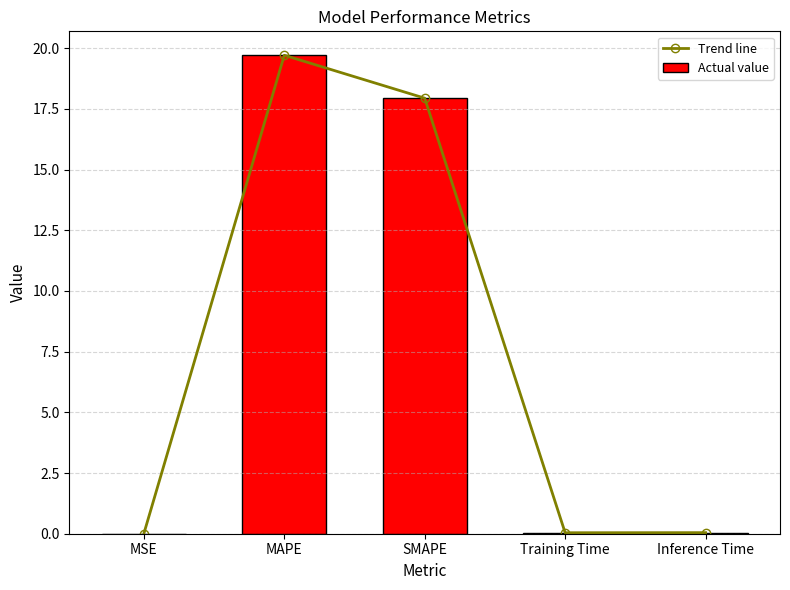

What is the greatest value displayed?

19.7